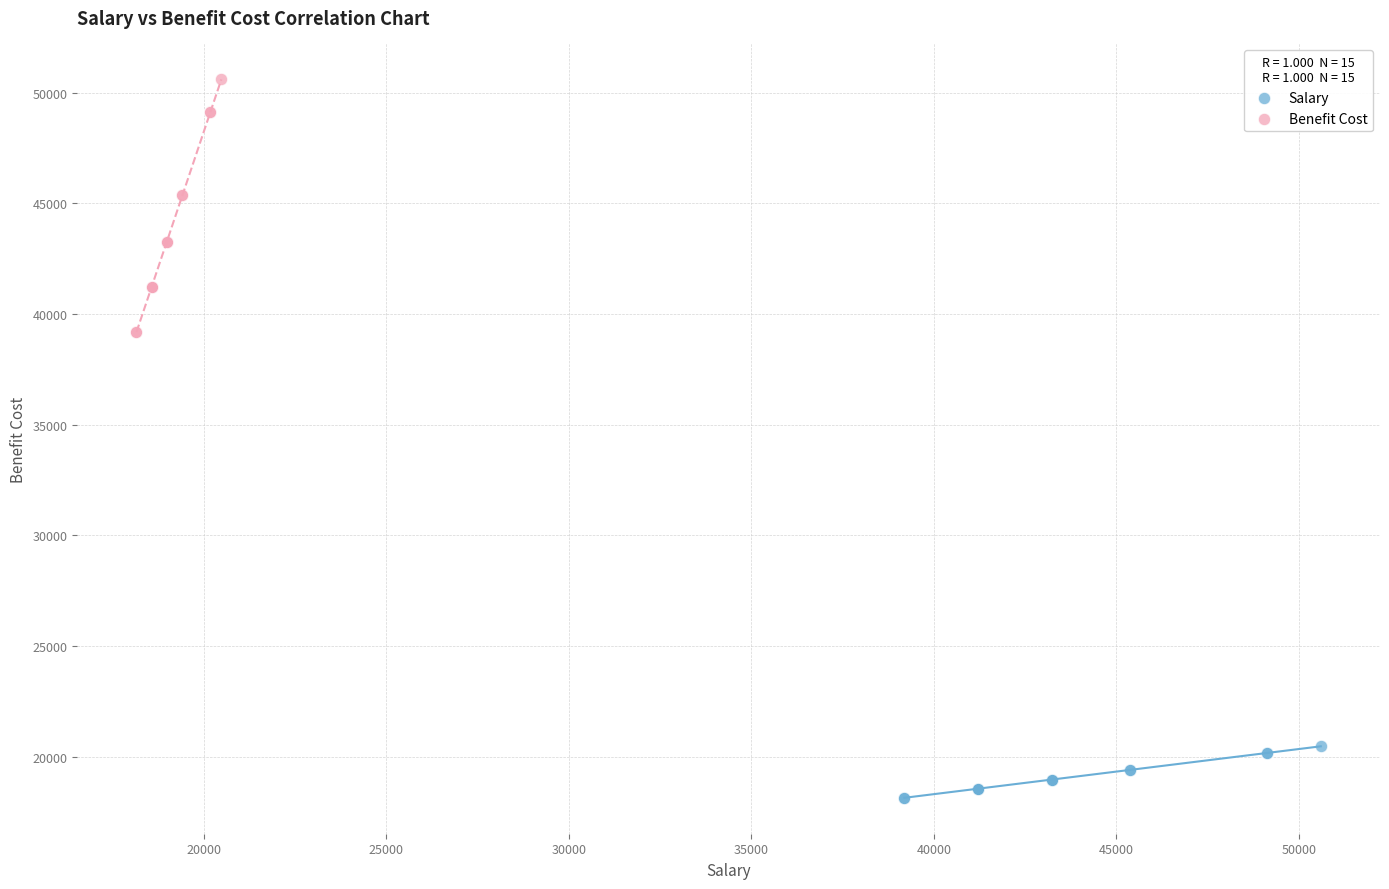

Which series has the widest spread of Y values?

Benefit Cost